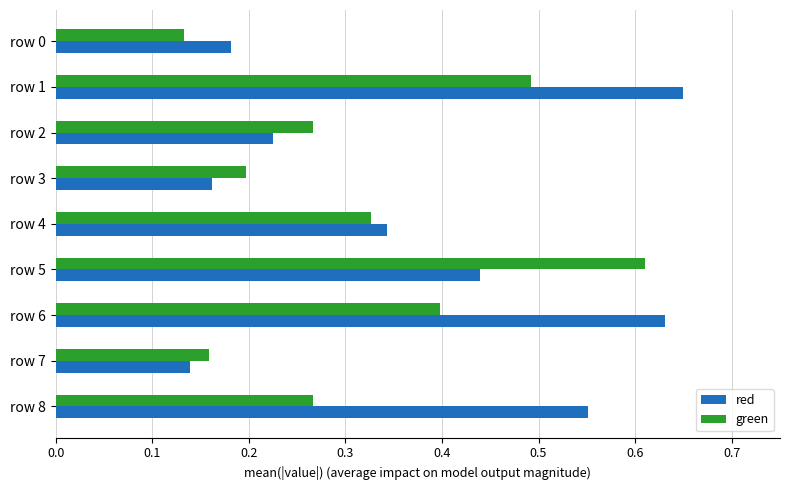

True or false: green has a value of 0.8 at row 5.

False